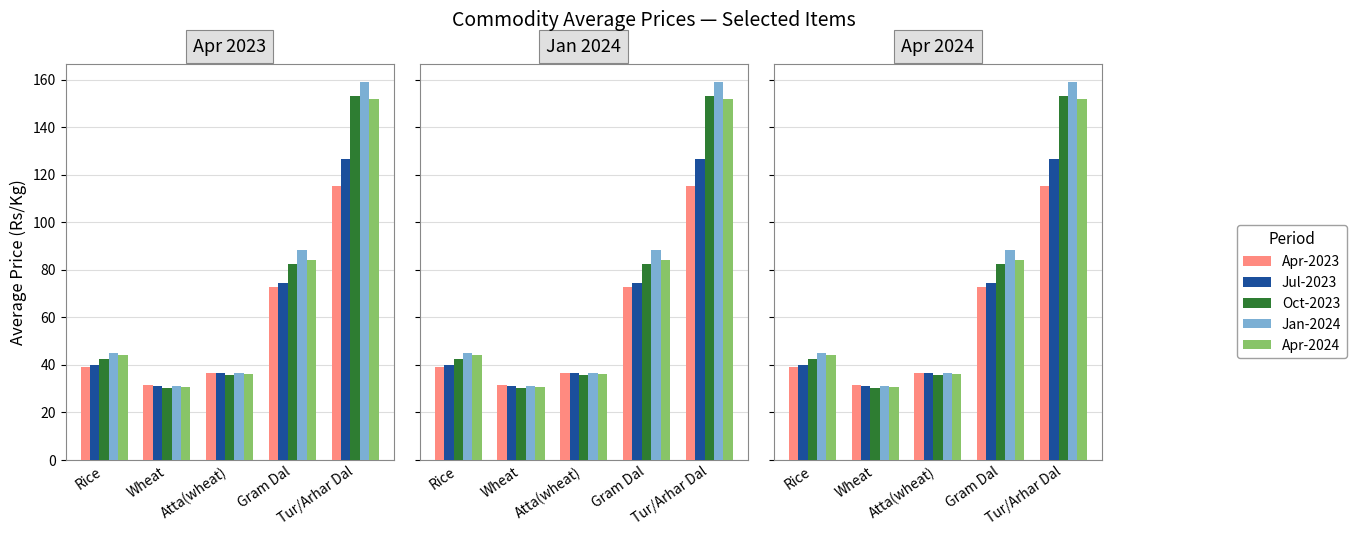

Which series has the largest total across all categories?

Jan-2024